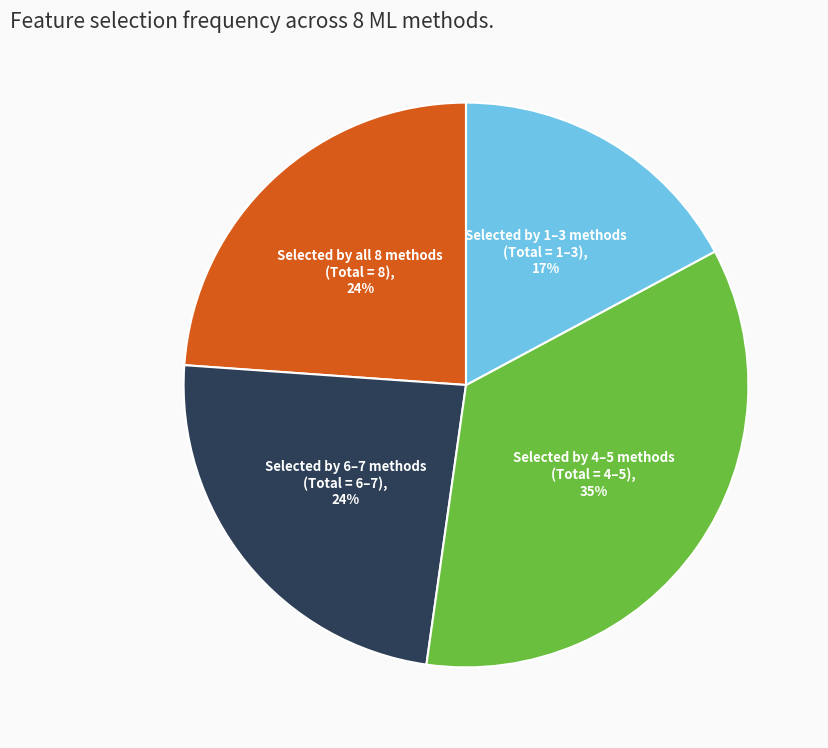

To the nearest percent, what is the difference between the largest and smallest slice percentages?

18%